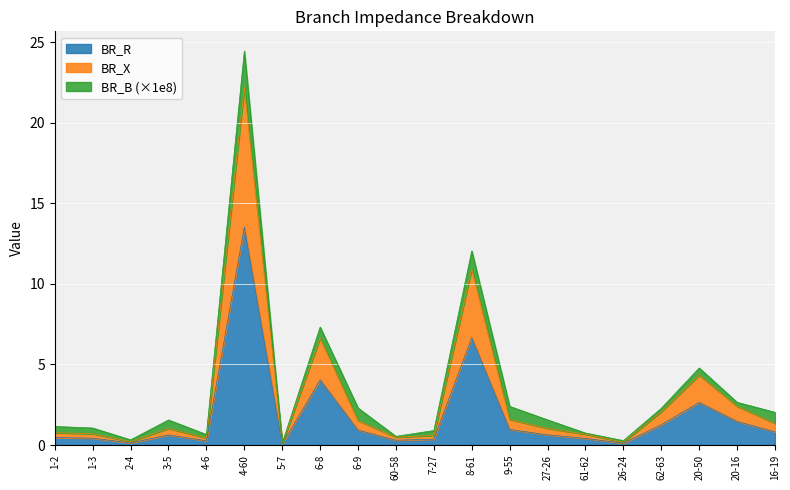

The BR_R series shows 0.8 at 16-19. True or false?

True